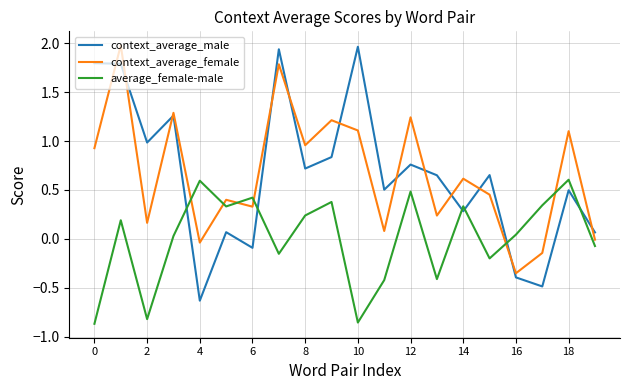

What are all the series names shown in the legend?

context_average_male, context_average_female, average_female-male